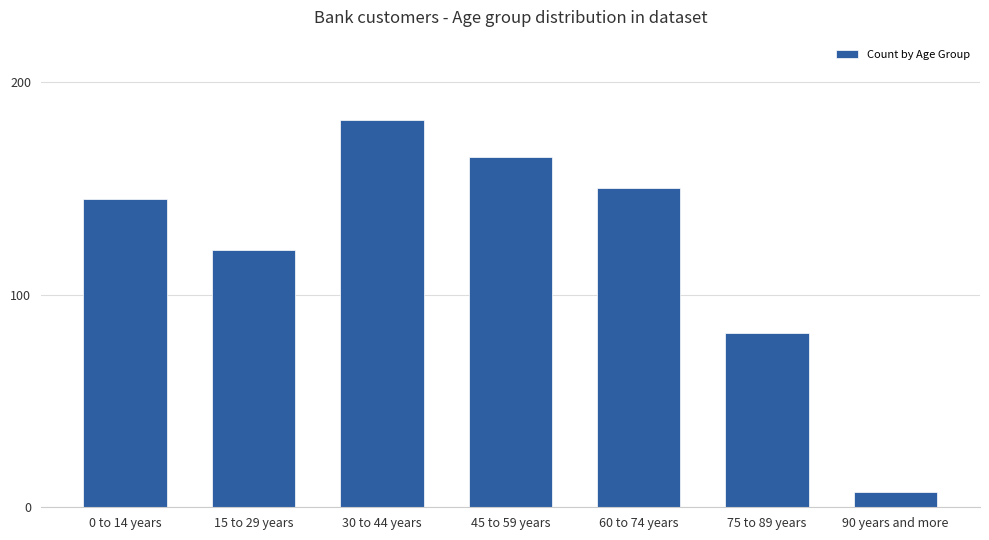

What is the difference between the maximum and minimum values?

175